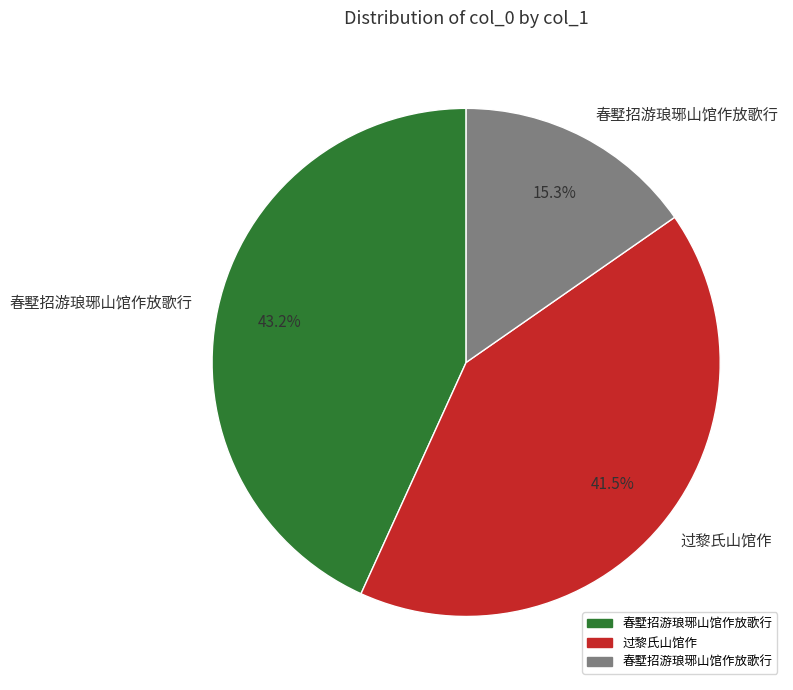

Is there a majority slice in this chart?

No